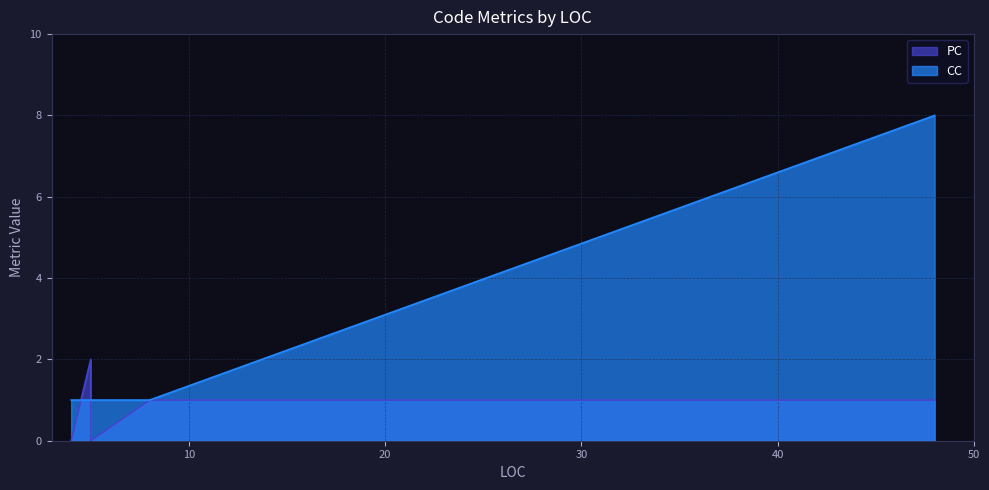

Reading left to right, extract all data points from this chart.

PC: 4=0	48=1	5=2	5=2	5=0	8=1
CC: 4=1	48=8	5=1	5=1	5=1	8=1